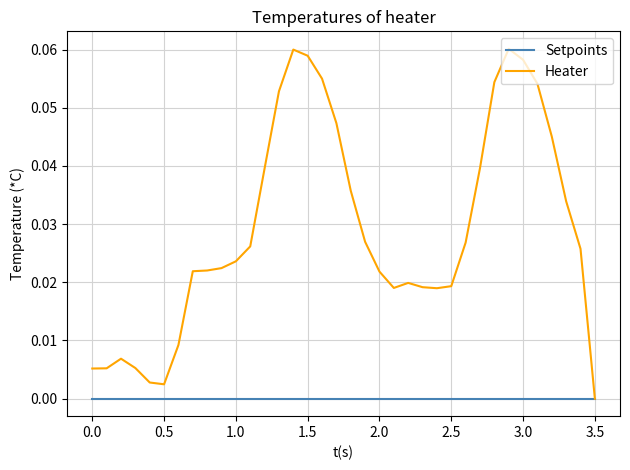

Which series has the largest total across all categories?

Heater